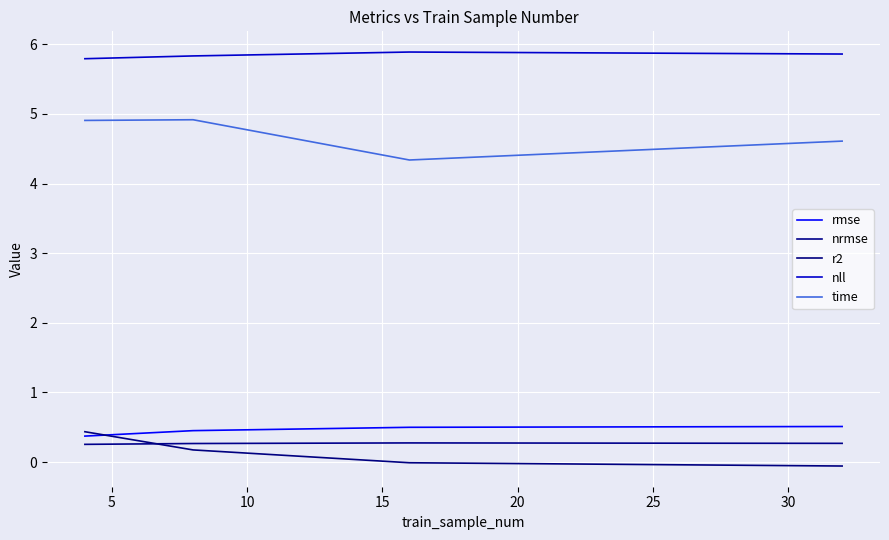

True or false: time and nrmse intersect in this chart.

False